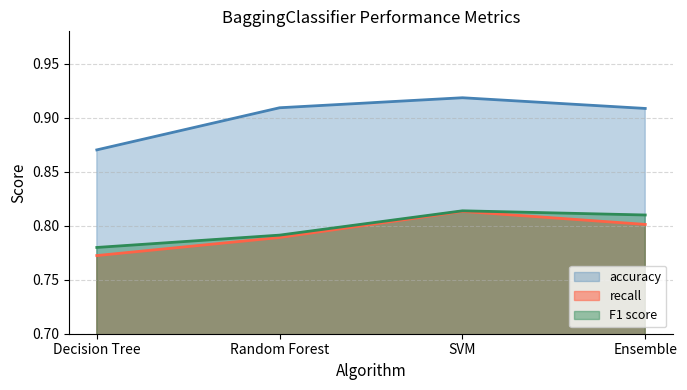

True or false: F1 score and recall intersect in this chart.

False